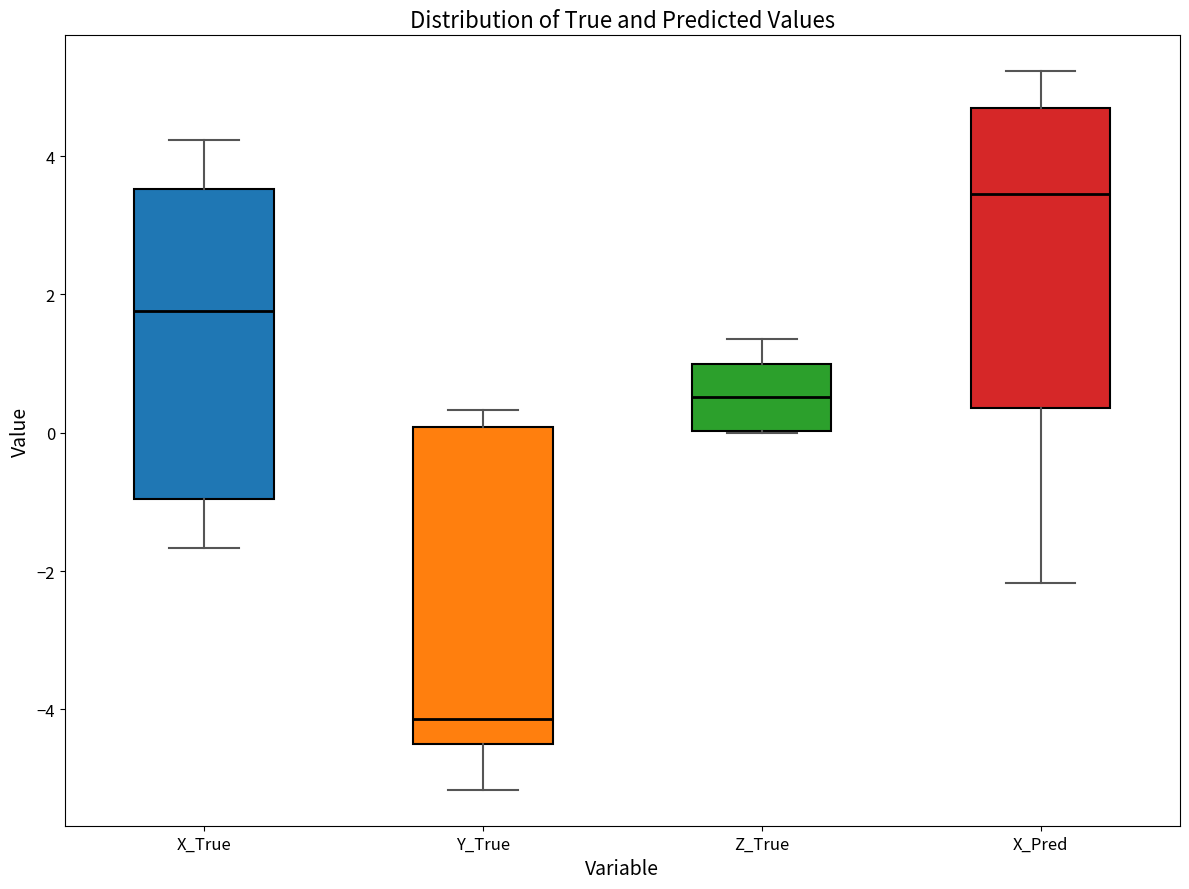

Which box's median line is the lowest?

Y_True